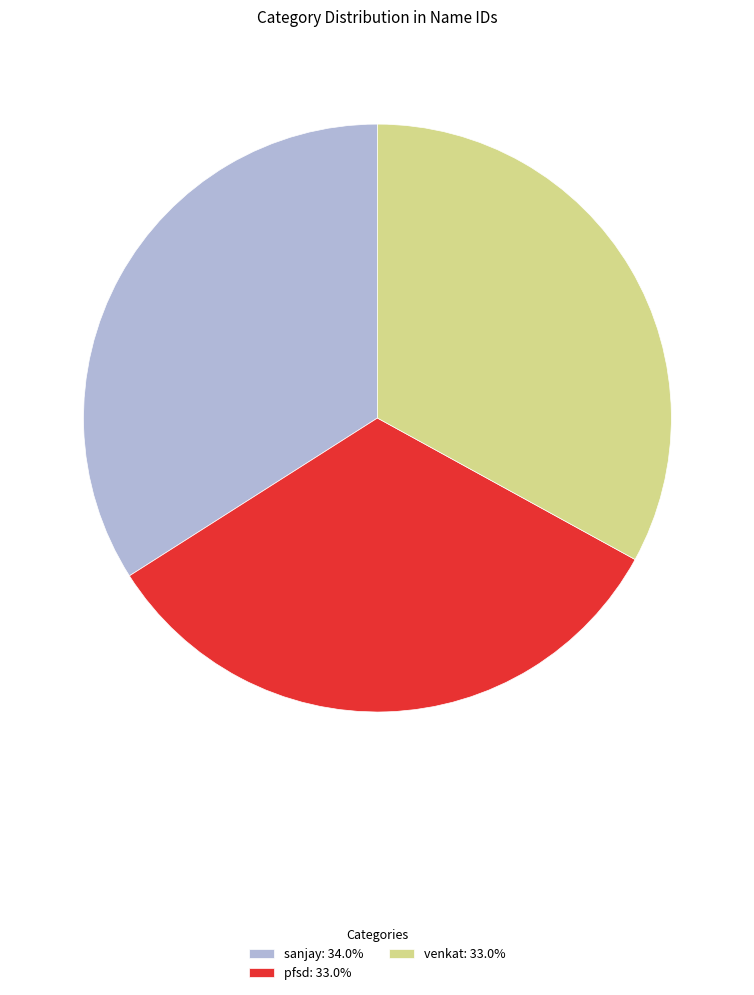

Which has a higher value, sanjay or pfsd?

sanjay